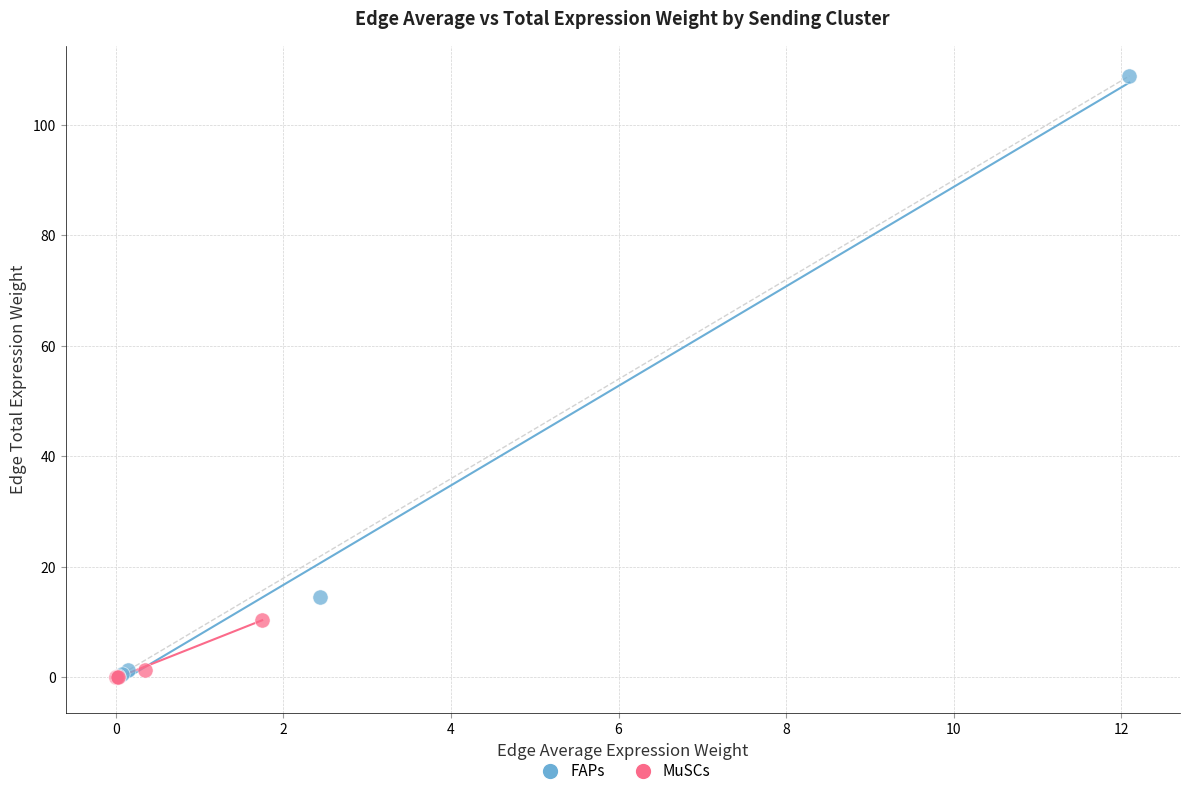

Which series reaches the maximum Y coordinate?

FAPs